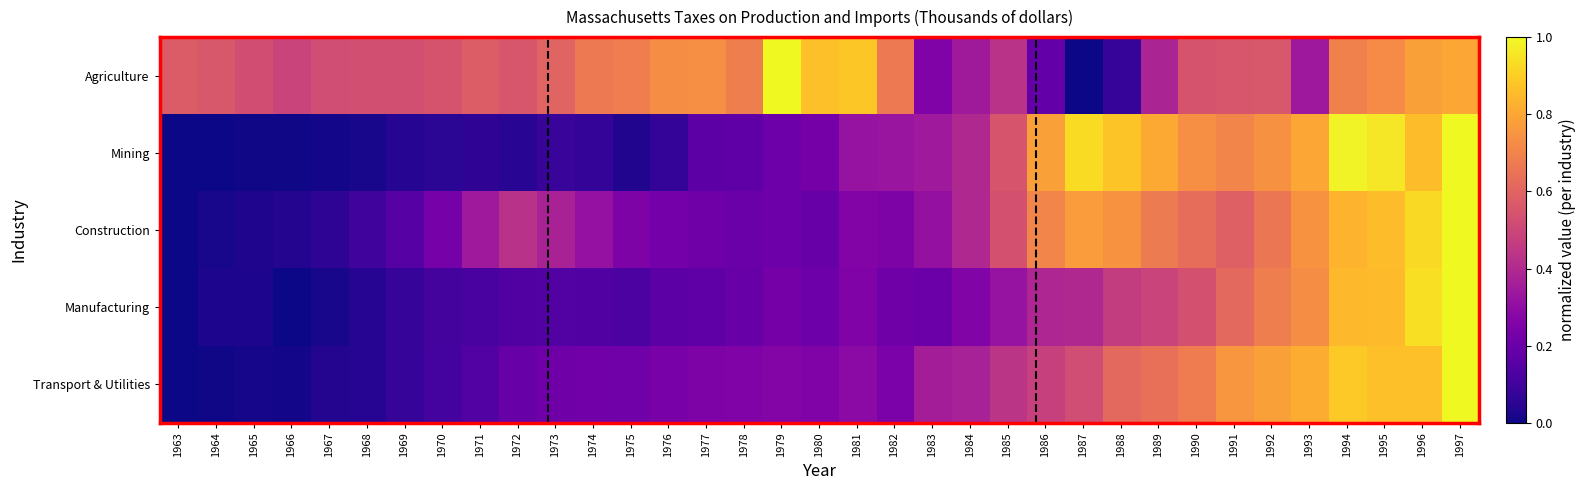

Reading right to left, extract all data points from this chart.

Agriculture: 1997=0.8	1996=0.8	1995=0.7	1994=0.7	1993=0.3	1992=0.6	1991=0.6	1990=0.5	1989=0.4	1988=0.1	1987=0.0	1986=0.2	1985=0.4	1984=0.3	1983=0.3	1982=0.7	1981=0.9	1980=0.9	1979=1.0	1978=0.7	1977=0.7	1976=0.7	1975=0.7	1974=0.7	1973=0.6	1972=0.6	1971=0.6	1970=0.5	1969=0.5	1968=0.5	1967=0.5	1966=0.5	1965=0.5	1964=0.6	1963=0.6
Mining: 1997=1.0	1996=0.9	1995=1.0	1994=1.0	1993=0.8	1992=0.7	1991=0.7	1990=0.7	1989=0.8	1988=0.9	1987=0.9	1986=0.8	1985=0.5	1984=0.4	1983=0.3	1982=0.3	1981=0.3	1980=0.2	1979=0.2	1978=0.2	1977=0.2	1976=0.1	1975=0.0	1974=0.1	1973=0.1	1972=0.0	1971=0.1	1970=0.1	1969=0.0	1968=0.0	1967=0.0	1966=0.0	1965=0.0	1964=0.0	1963=0.0
Construction: 1997=1.0	1996=0.9	1995=0.9	1994=0.8	1993=0.7	1992=0.7	1991=0.6	1990=0.6	1989=0.7	1988=0.7	1987=0.8	1986=0.7	1985=0.5	1984=0.4	1983=0.3	1982=0.3	1981=0.3	1980=0.2	1979=0.2	1978=0.2	1977=0.2	1976=0.2	1975=0.3	1974=0.3	1973=0.4	1972=0.4	1971=0.3	1970=0.2	1969=0.2	1968=0.1	1967=0.1	1966=0.0	1965=0.0	1964=0.0	1963=0.0
Manufacturing: 1997=1.0	1996=0.9	1995=0.9	1994=0.8	1993=0.7	1992=0.7	1991=0.6	1990=0.5	1989=0.5	1988=0.5	1987=0.4	1986=0.4	1985=0.3	1984=0.3	1983=0.2	1982=0.2	1981=0.3	1980=0.2	1979=0.2	1978=0.2	1977=0.2	1976=0.2	1975=0.1	1974=0.1	1973=0.1	1972=0.1	1971=0.1	1970=0.1	1969=0.1	1968=0.0	1967=0.0	1966=0.0	1965=0.0	1964=0.0	1963=0.0
Transport & Utilities: 1997=1.0	1996=0.9	1995=0.9	1994=0.9	1993=0.8	1992=0.8	1991=0.8	1990=0.7	1989=0.6	1988=0.6	1987=0.5	1986=0.5	1985=0.4	1984=0.4	1983=0.4	1982=0.2	1981=0.3	1980=0.3	1979=0.3	1978=0.3	1977=0.3	1976=0.2	1975=0.2	1974=0.2	1973=0.2	1972=0.2	1971=0.1	1970=0.1	1969=0.1	1968=0.0	1967=0.0	1966=0.0	1965=0.0	1964=0.0	1963=0.0